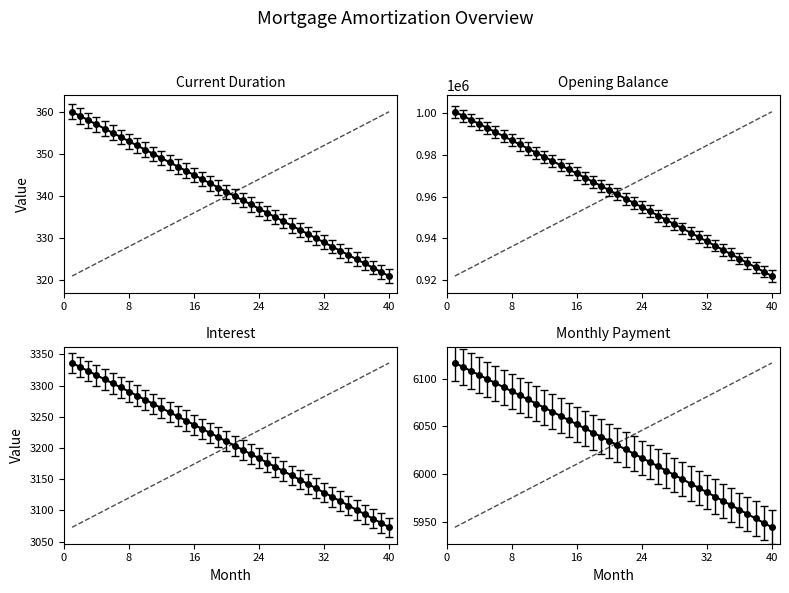

True or false: interest and month_payment intersect in this chart.

False